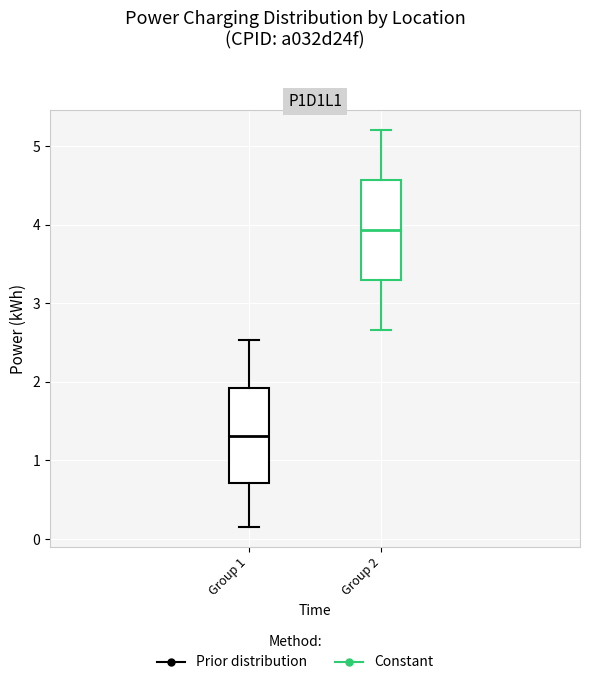

Reading left to right, read every box against the y-axis: the position of its median line, the range the box covers, and the ends of its whiskers. The values are not printed on the chart, so give them approximately, as read against the axis.

Group 1: median 1.3, box 0.7 to 1.9, whiskers 0.2 to 2.5
Group 2: median 3.9, box 3.3 to 4.6, whiskers 2.7 to 5.2